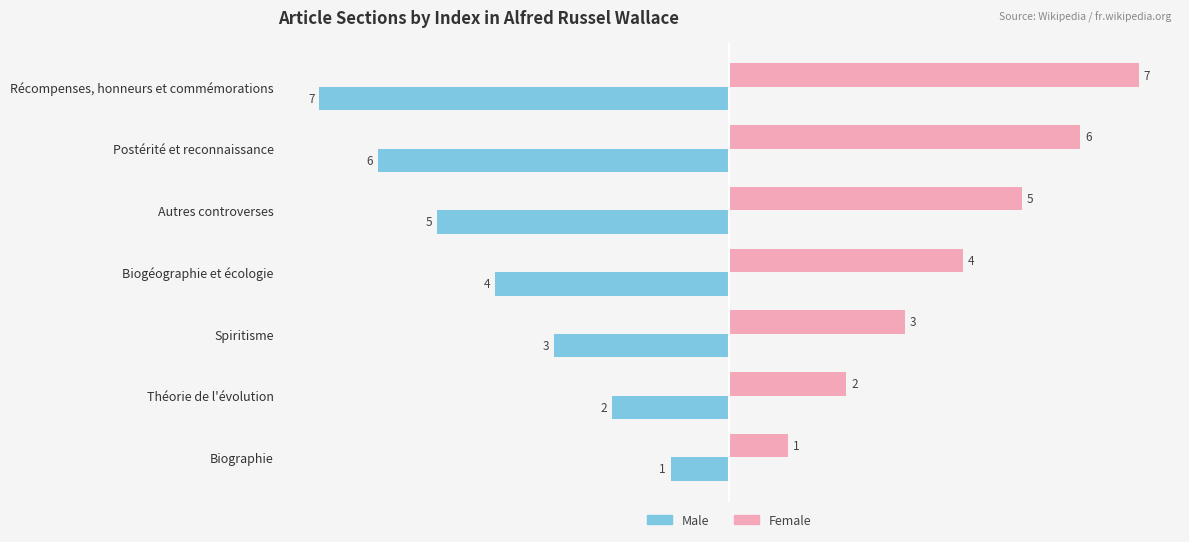

What is the sum of the Male values at Postérité et reconnaissance and Autres controverses?

-11